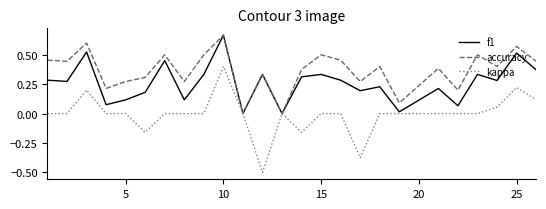

What is the smallest value displayed?

-0.5